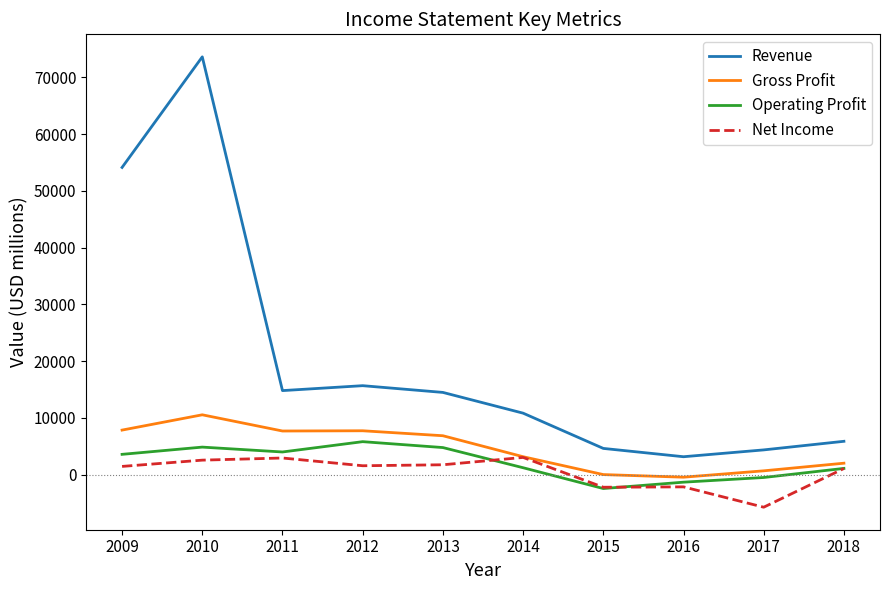

The value of Gross Profit at 2009 is 2499. True or false?

False